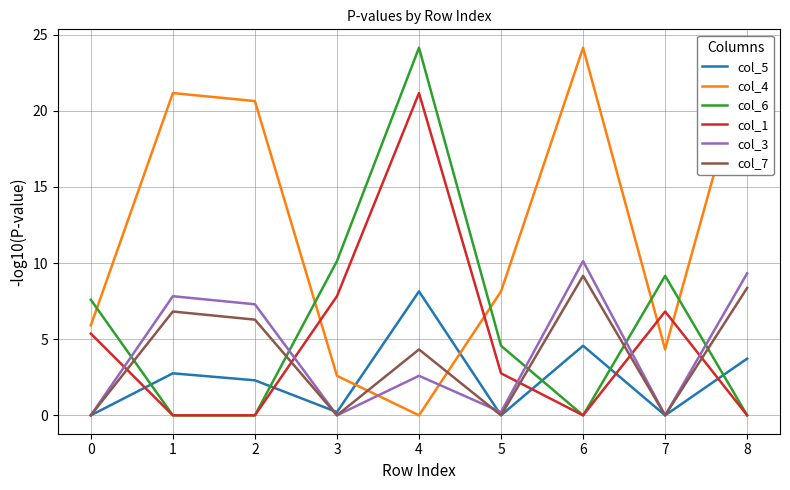

Which series changed the most between 5 and 7?

col_6